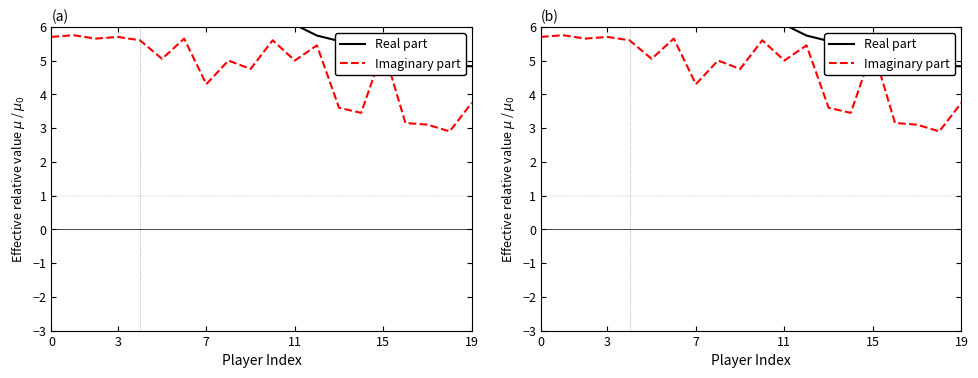

Which series has the widest spread of values?

Imaginary part